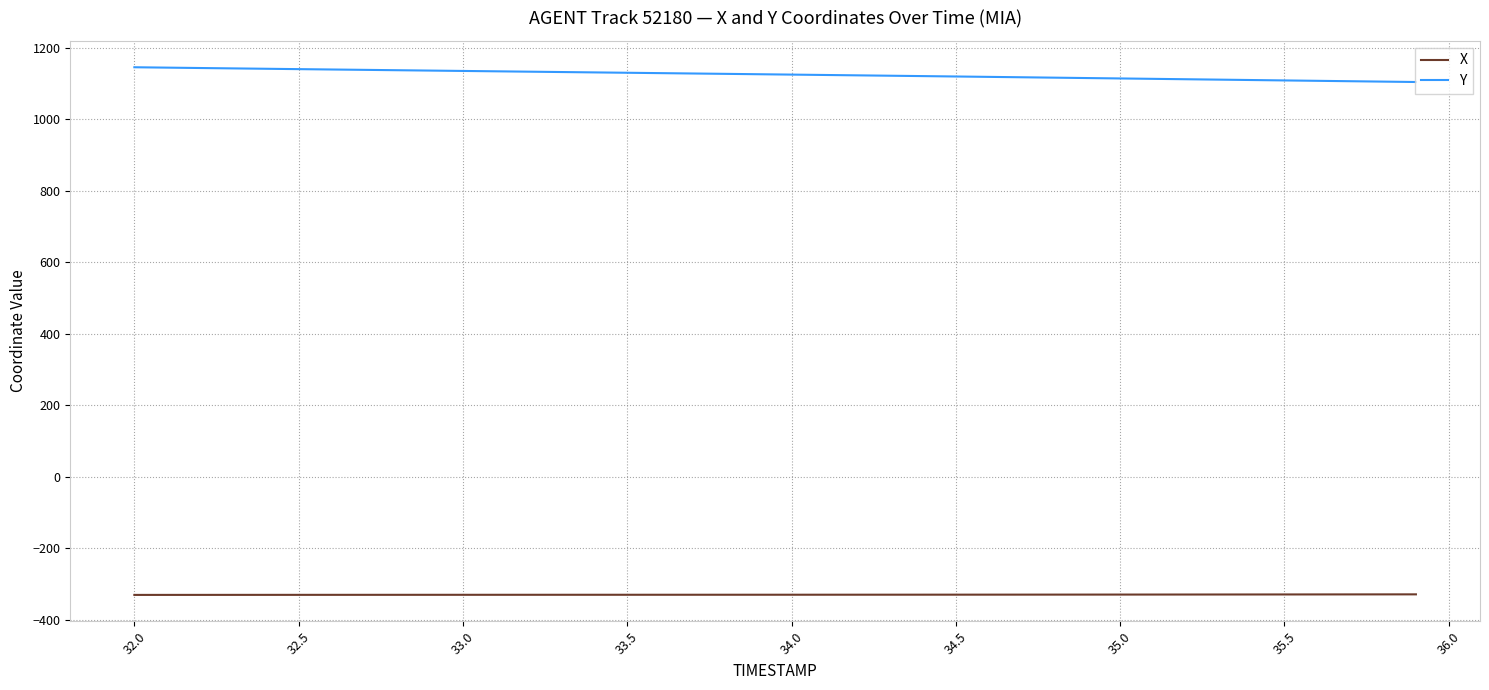

What is the minimum value shown in the chart?

-331.1